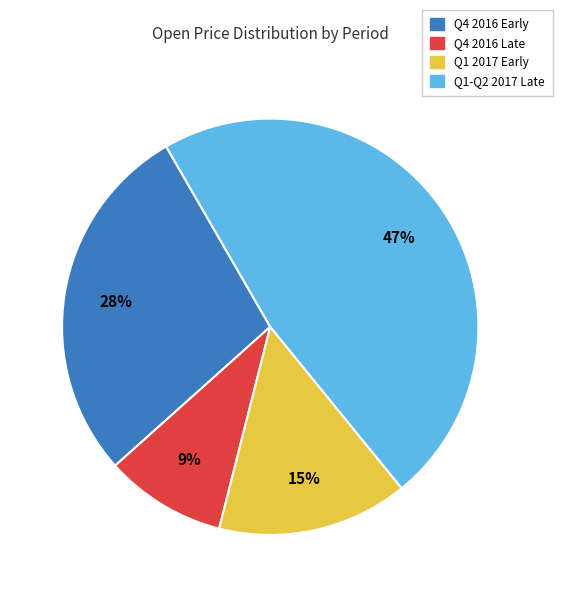

To the nearest percent, what is the average slice percentage?

25%